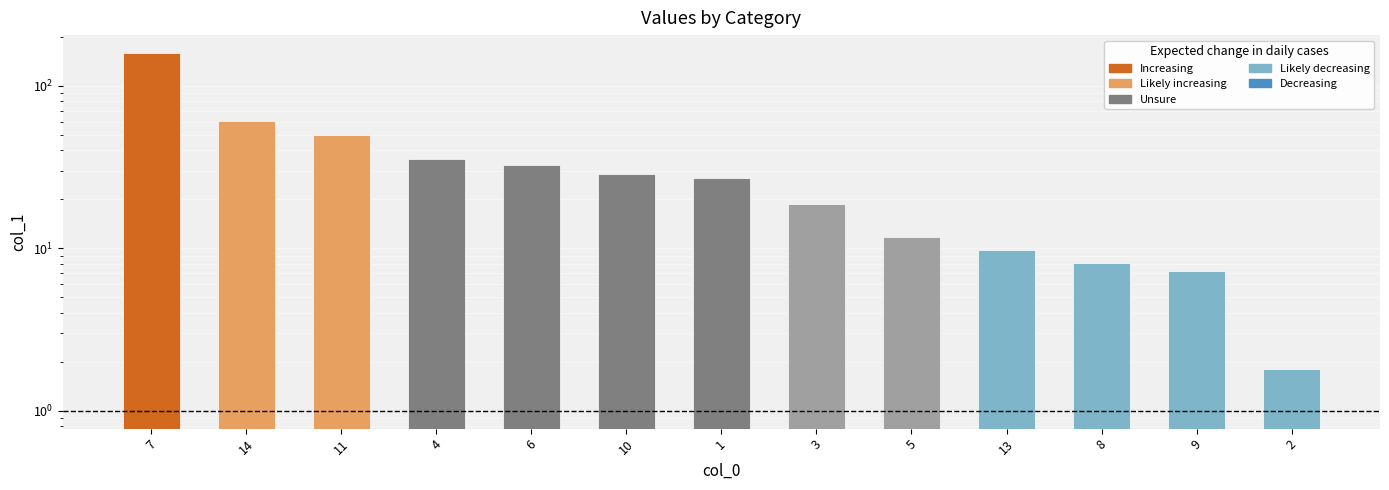

List the labels in order of value, largest first.

7, 14, 11, 4, 6, 10, 1, 3, 5, 13, 8, 9, 2